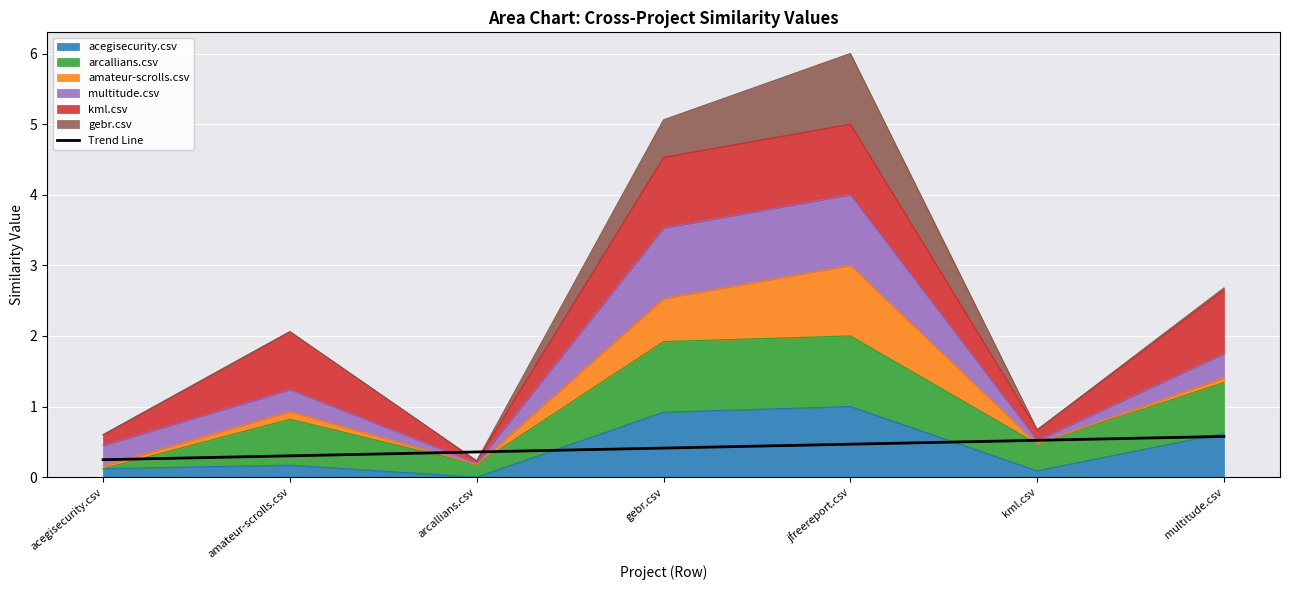

What is the difference between the second highest and second lowest values?

0.2